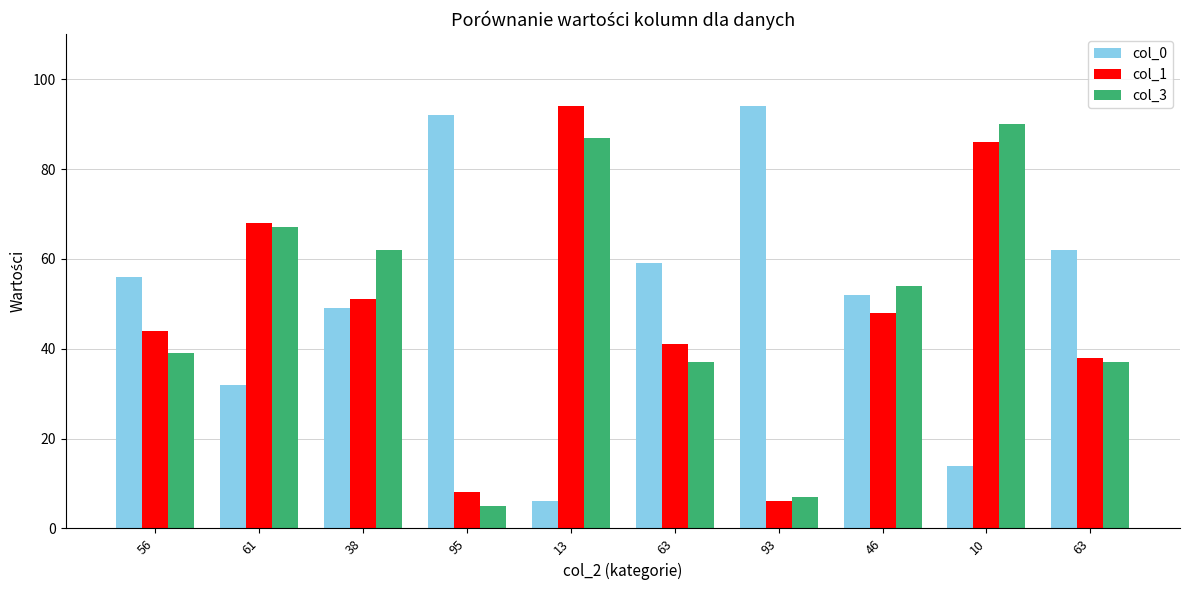

Are the bars horizontal?

No